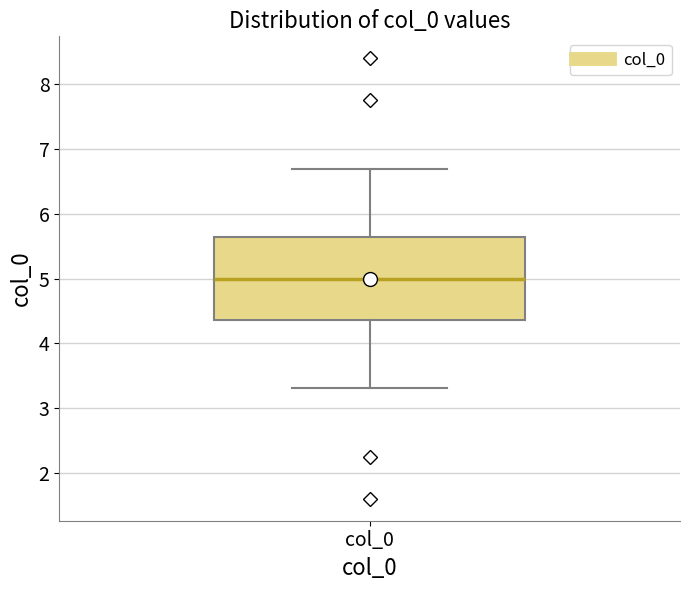

Transcribe this box plot: give where the median line is, the range the box spans, and where the two whiskers end, as read against the y-axis. The values are not printed on the chart, so give them approximately, as read against the axis.

median 5.0, box 4.4 to 5.6, whiskers 3.3 to 6.7